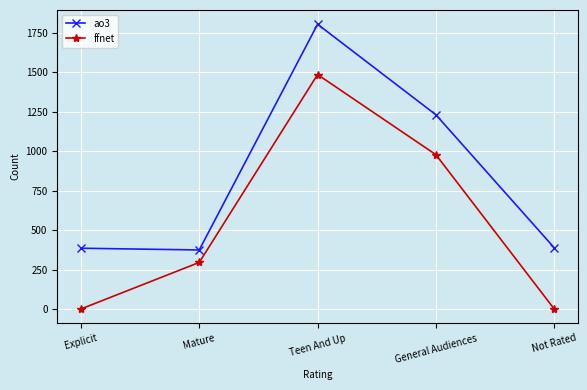

How many interior local peaks does the ao3 series have?

1